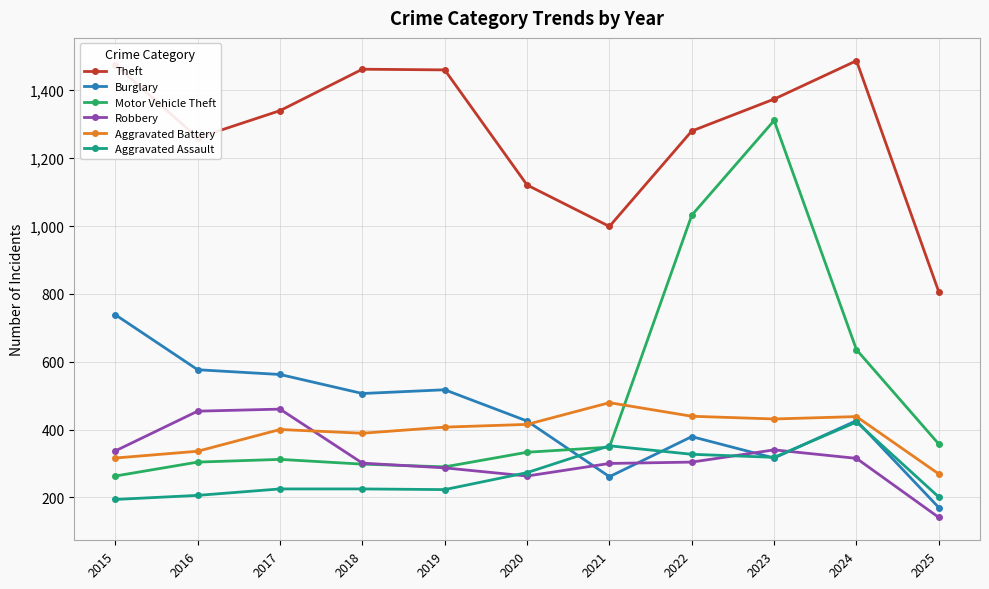

What is the total value across all series at 2017?

3298